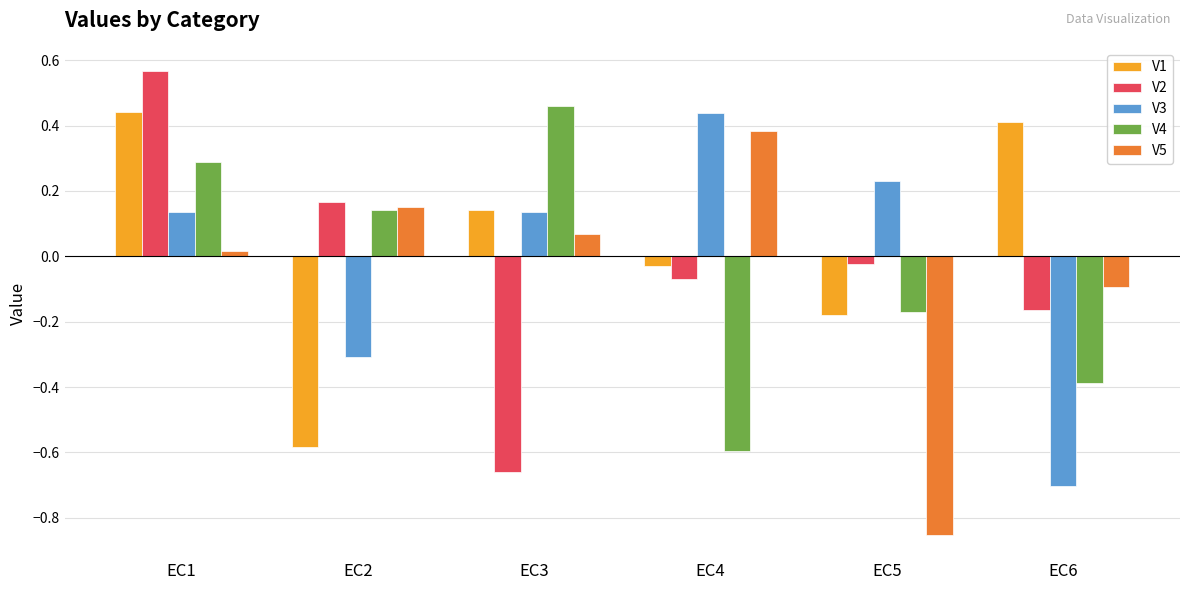

How many data points in V4 are less than 0?

3